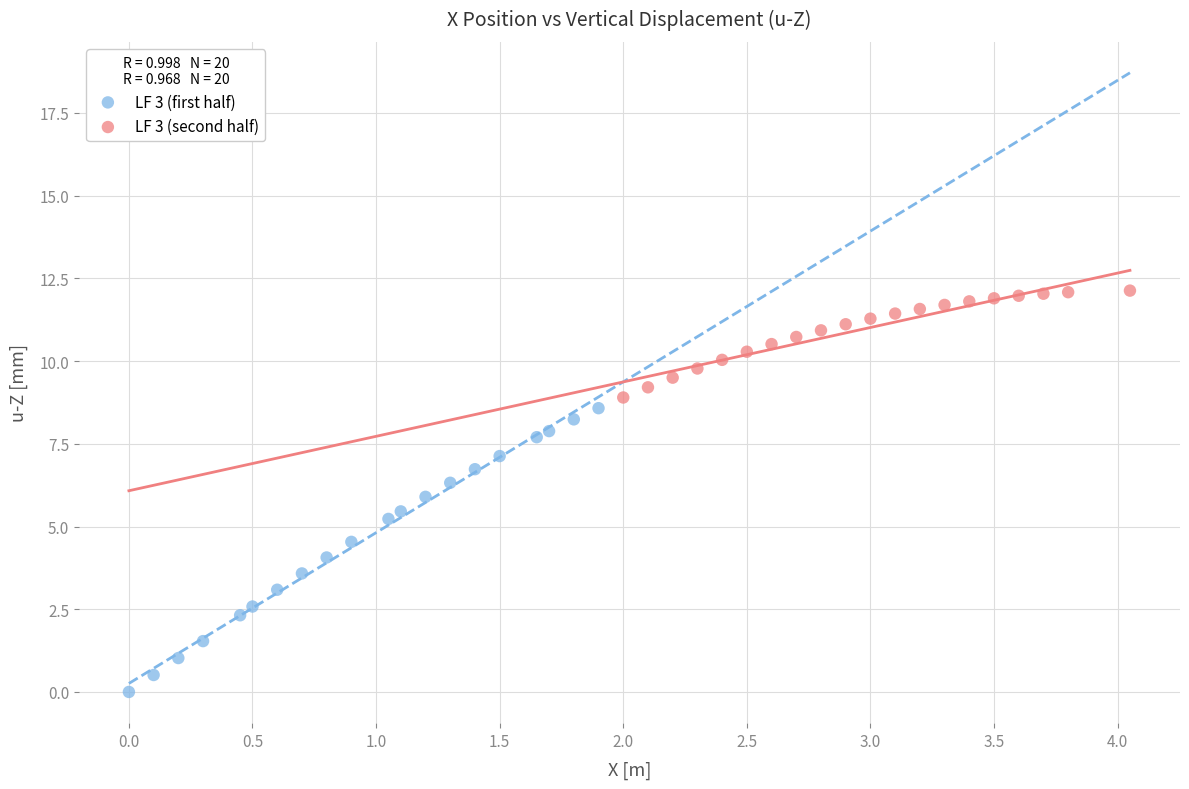

Which series contains the highest Y value?

LF 3 (second half)